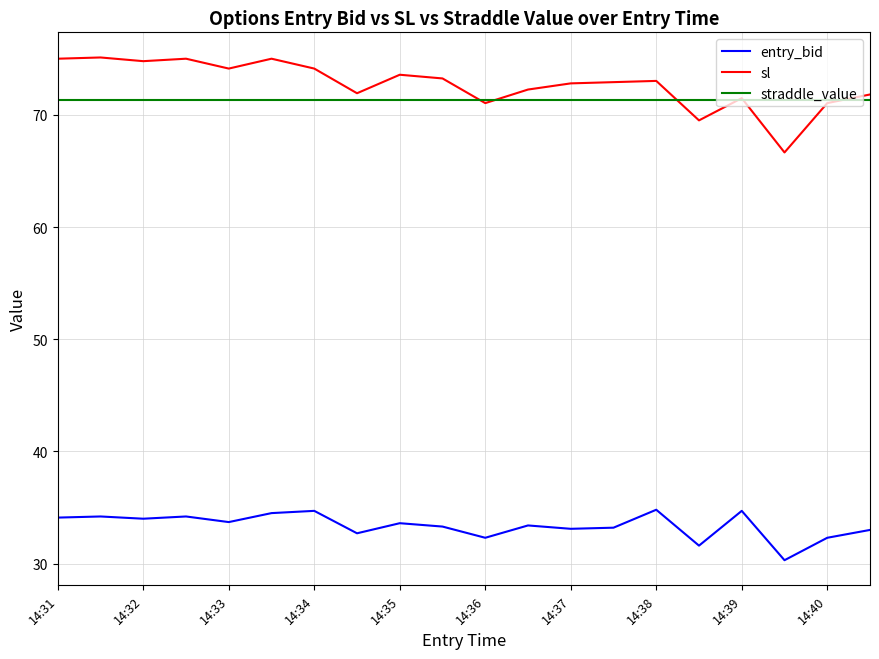

Which series has the widest spread of values?

sl